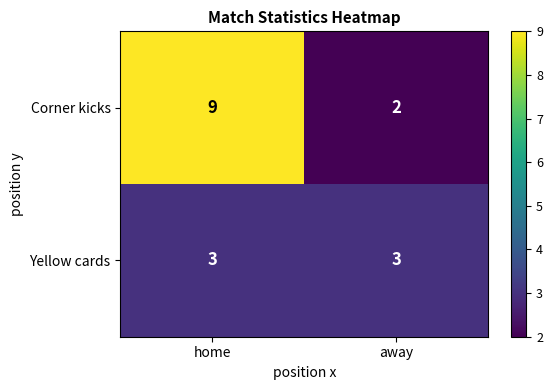

List the series in order of their overall mean, highest first.

Corner kicks, Yellow cards